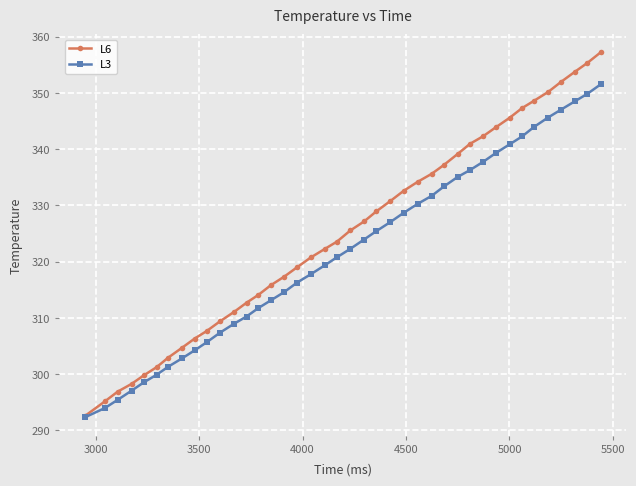

List the series in order of their overall mean, highest first.

L6, L3